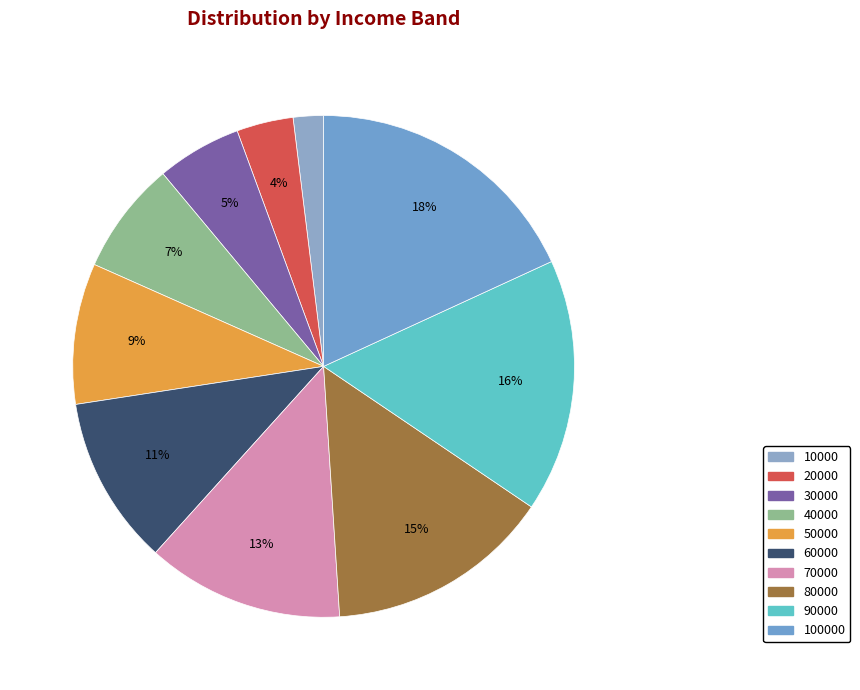

Do 100000 and 60000 together represent more than half of the pie?

No